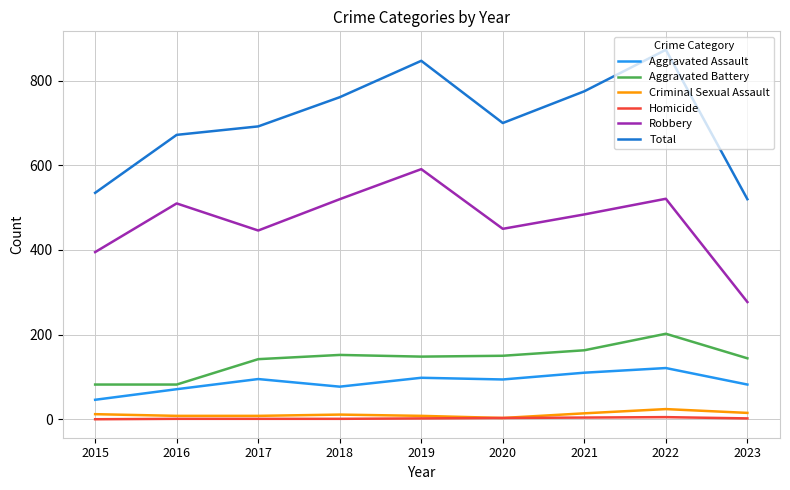

True or false: Criminal Sexual Assault and Aggravated Assault cross at least once.

False